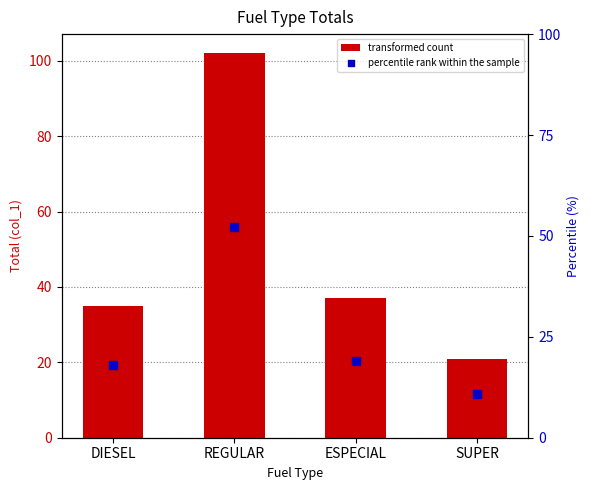

Which series contains the highest Y value?

transformed count